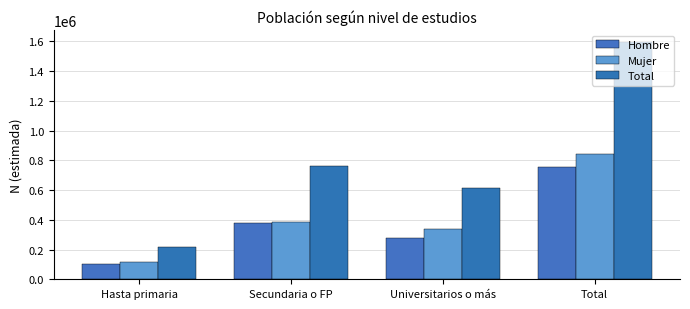

At Total, list the series in order from largest to smallest.

Total, Mujer, Hombre